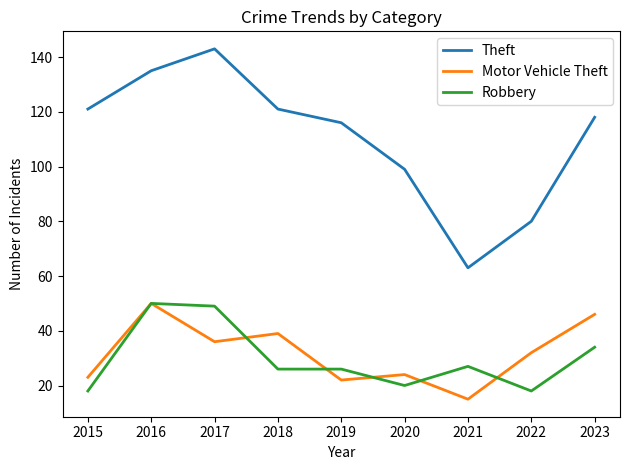

At which label does Theft first exceed 118?

2015